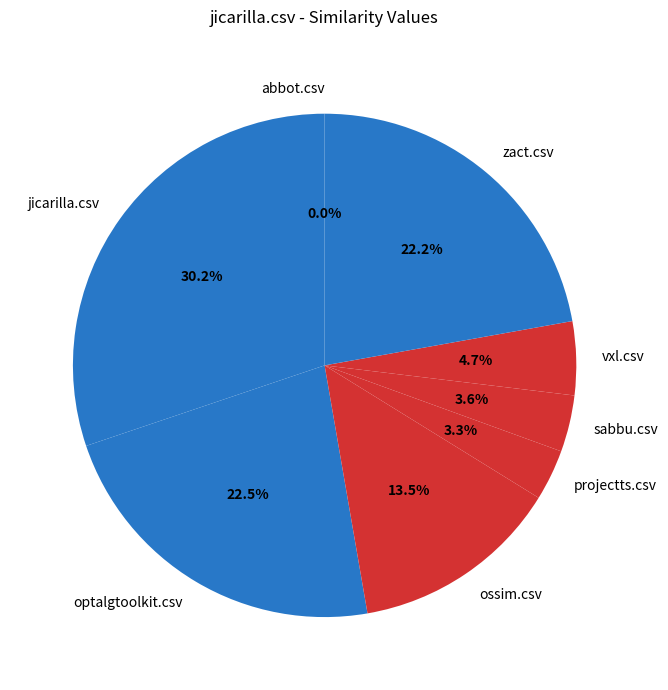

What is the smallest slice in the pie chart?

abbot.csv